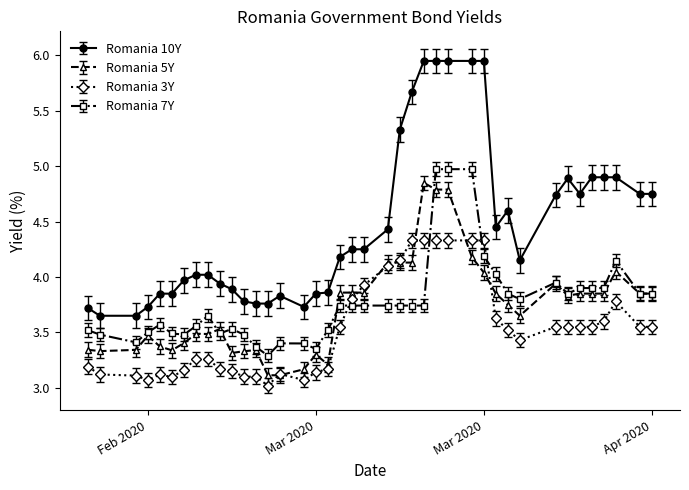

What is the sum of all Romania 7Y values?

150.8